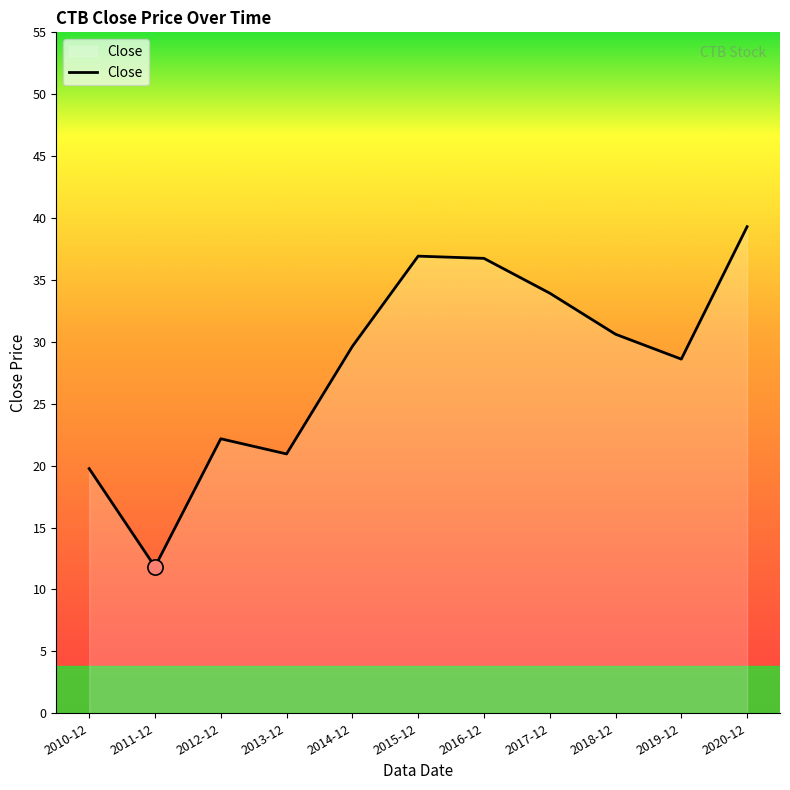

What is the change in value from 2011-12 to 2013-12?

+9.1